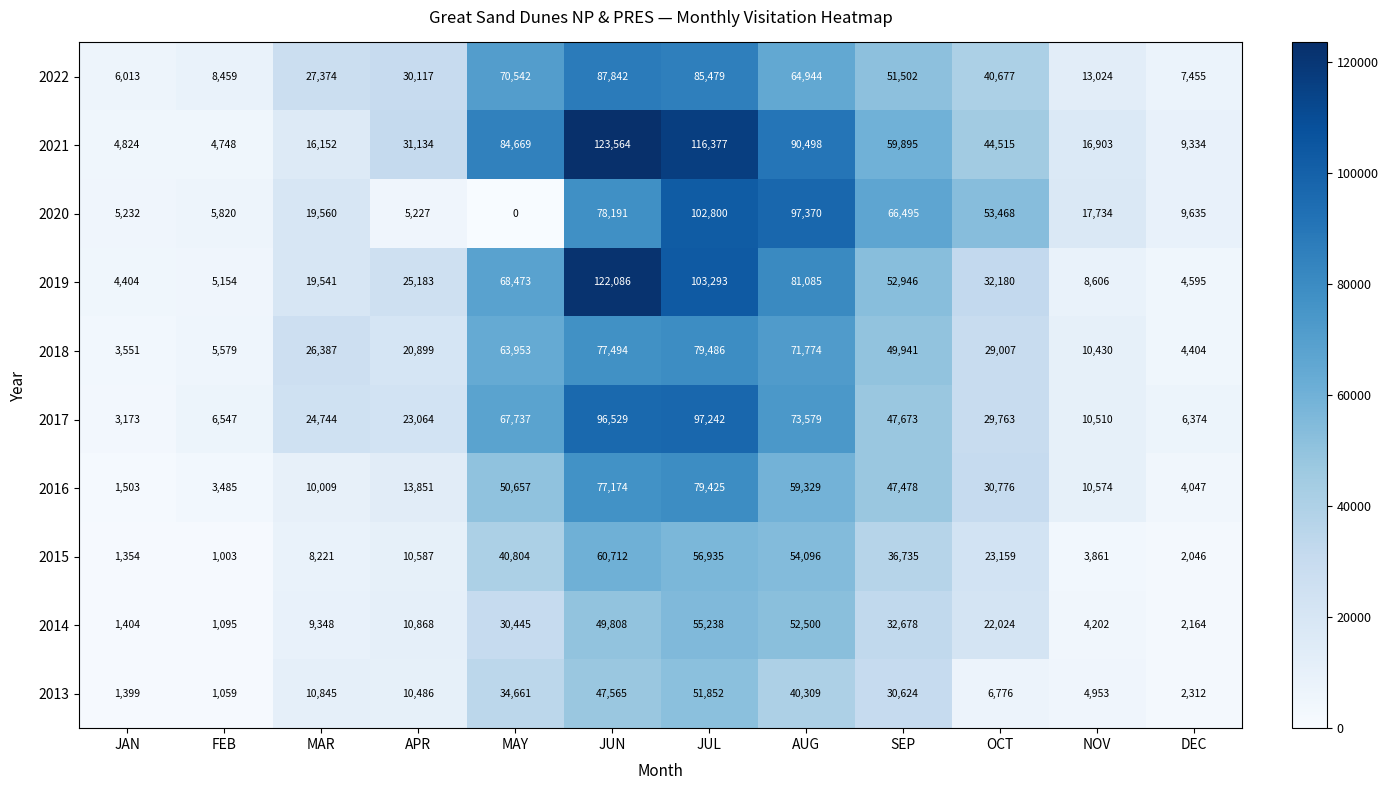

The 2018 series shows 2346 at FEB. True or false?

False